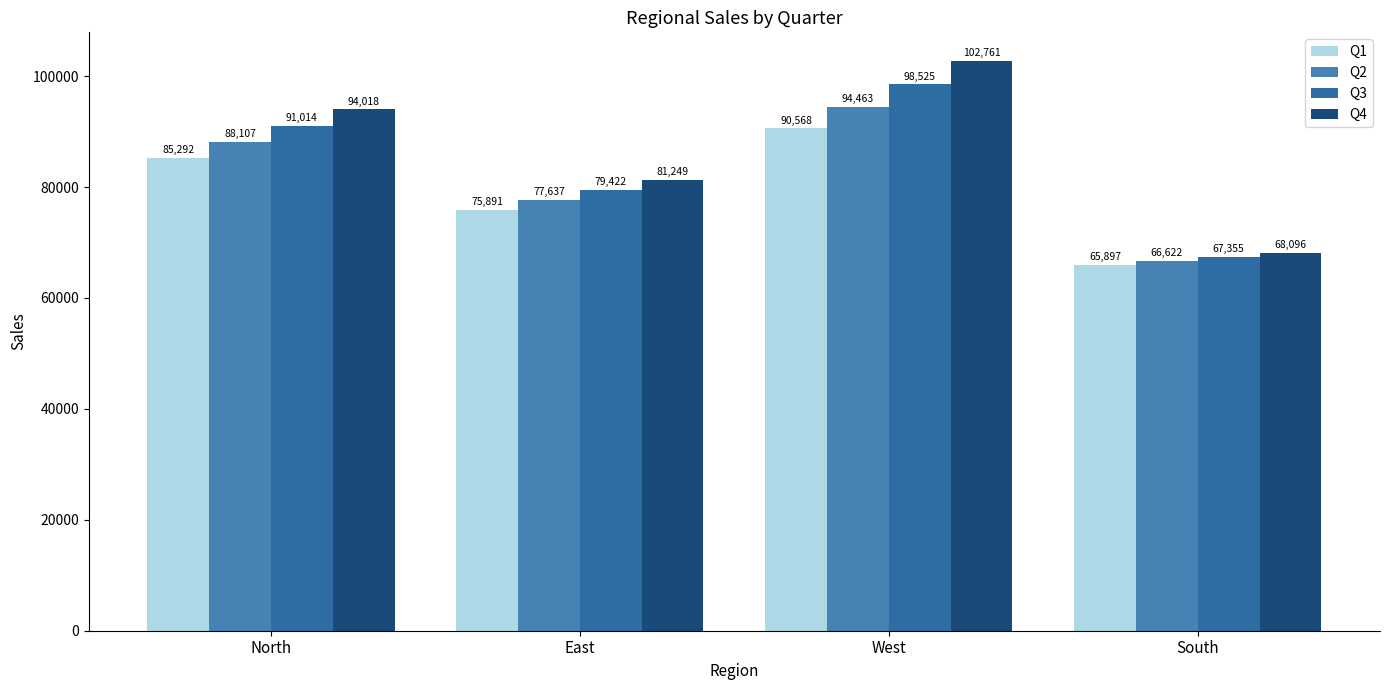

Rank the categories by Q4 value from highest to lowest.

West, North, East, South